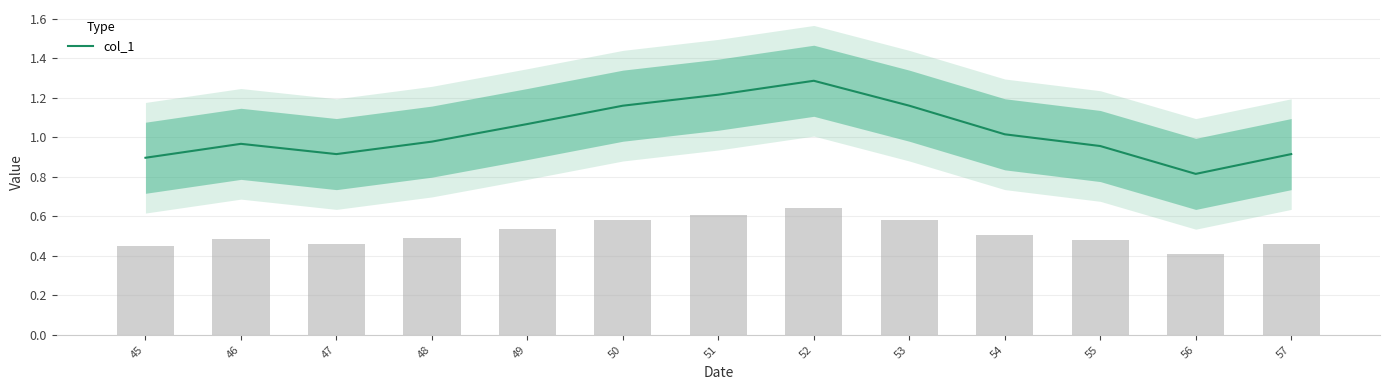

What is the approximate value at 46?

1.0